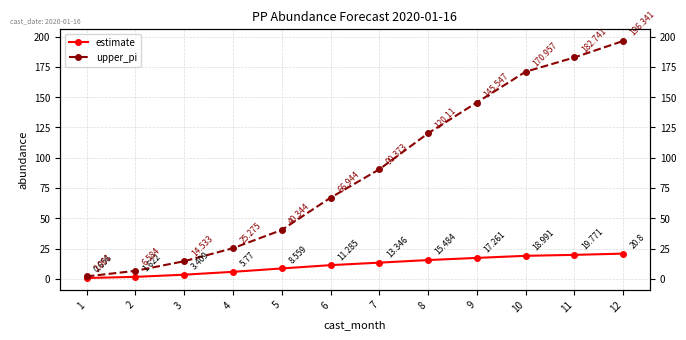

What is the value of the upper_pi point at the 8th from the left?

120.1